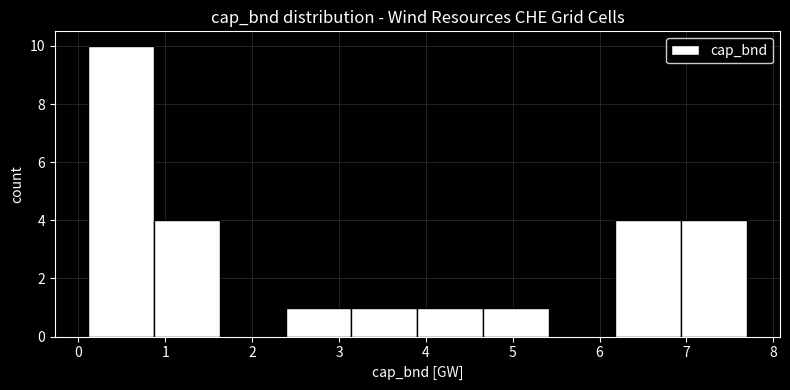

Over which range of the x-axis is the bar tallest?

0.1 to 0.9